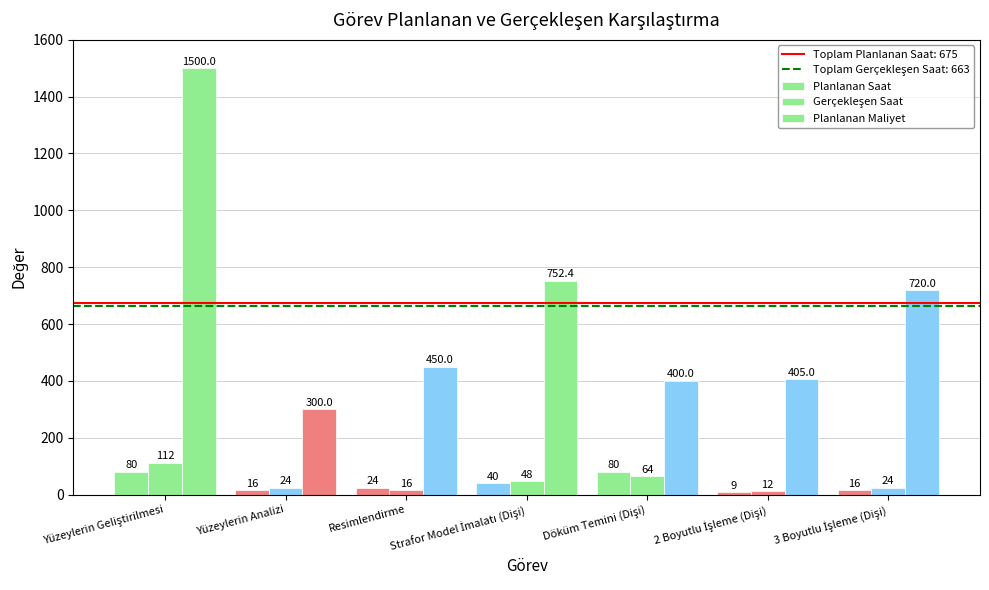

True or false: Planlanan Maliyet has a value of 752.4 at Strafor Model İmalatı (Dişi).

True